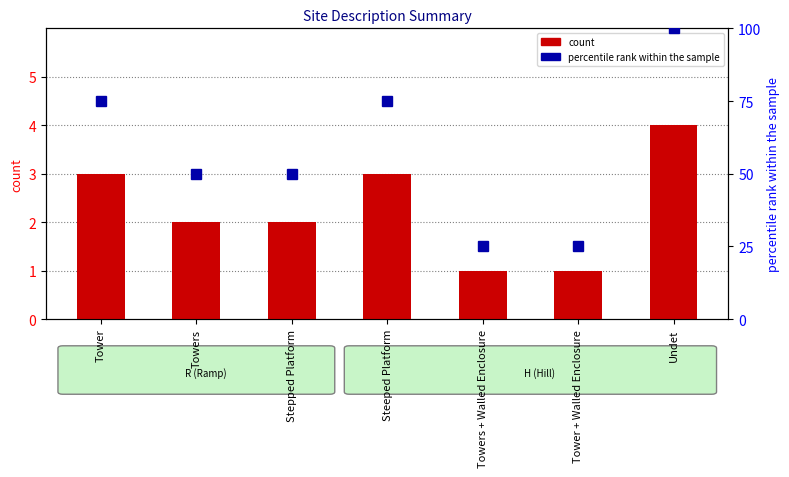

Reading left to right, list all the values displayed in this chart.

count: Tower=3	Towers=2	Stepped Platform=2	Steeped Platform=3	Towers + Walled Enclosure=1	Tower + Walled Enclosure=1	Undet=4
percentile rank within the sample: Tower=75	Towers=50	Stepped Platform=50	Steeped Platform=75	Towers + Walled Enclosure=25	Tower + Walled Enclosure=25	Undet=100